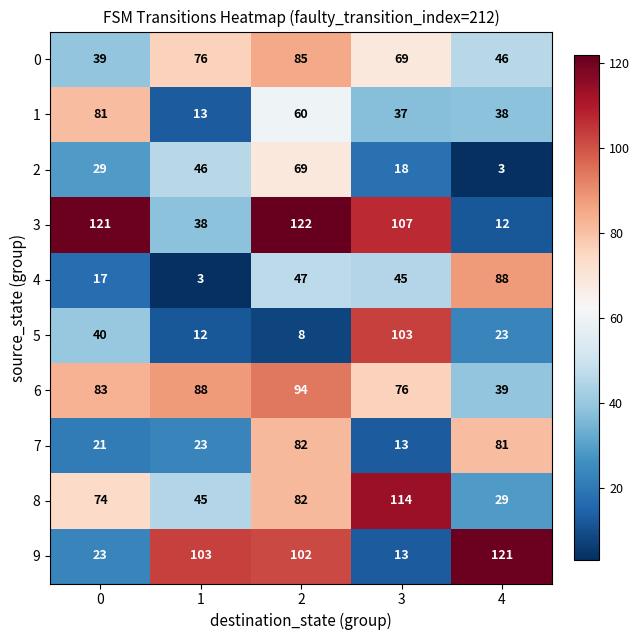

The value of 1 at 3 is 15. True or false?

False